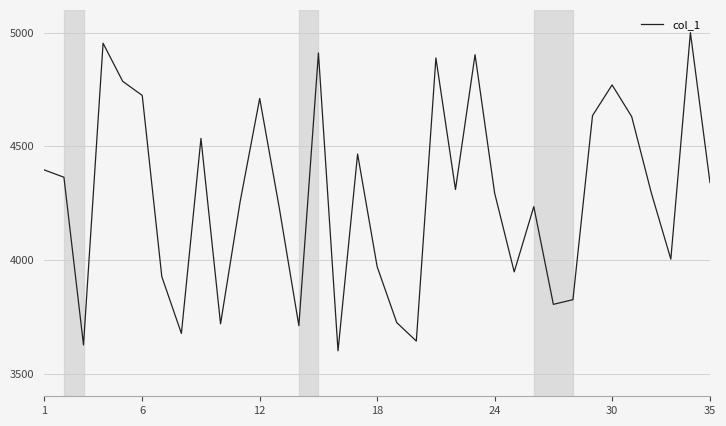

What is the sum of all values?

149804.9